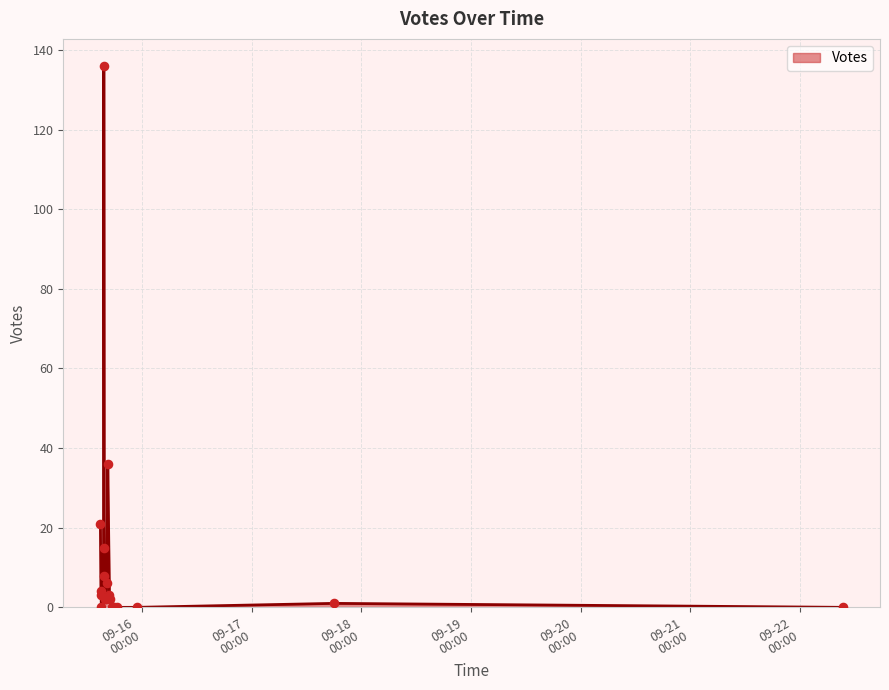

What is the maximum value shown in the chart?

136